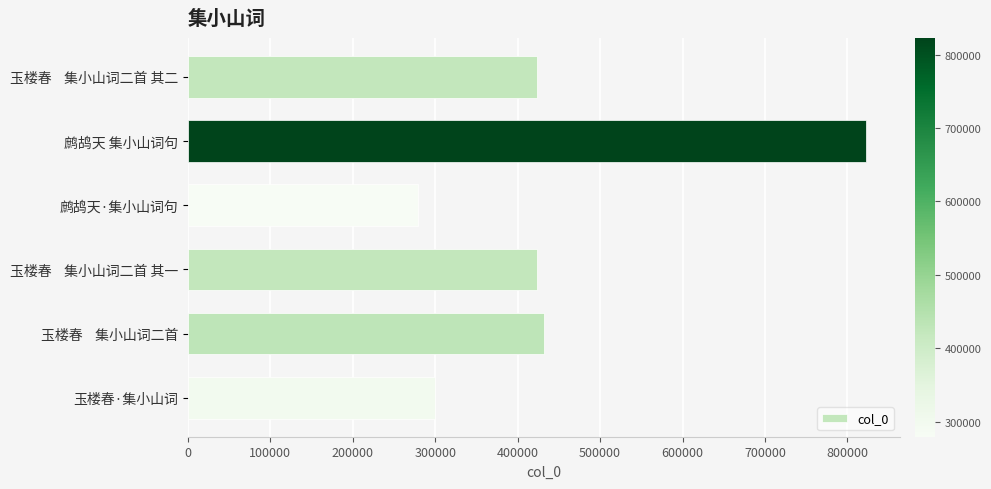

What is the value of the 3rd bar from the top?

279412